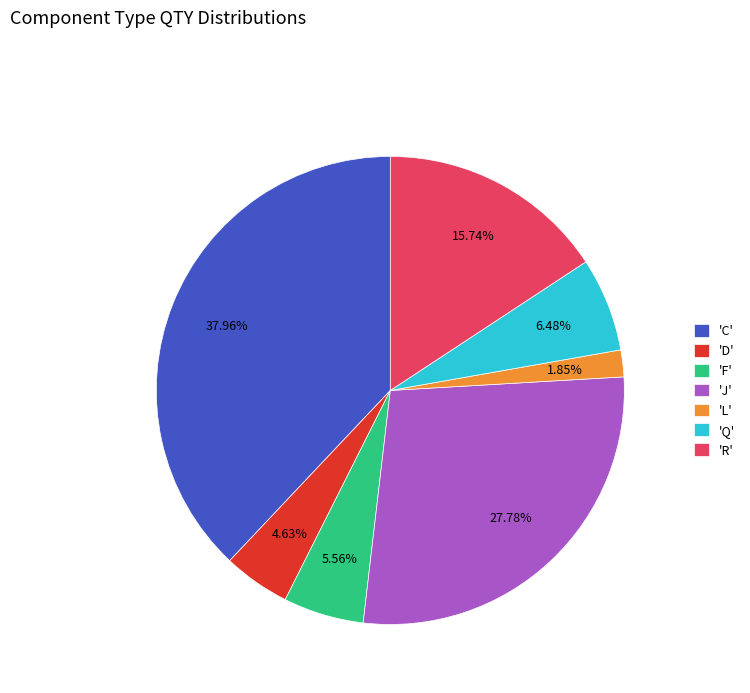

Does any single category account for the majority?

No